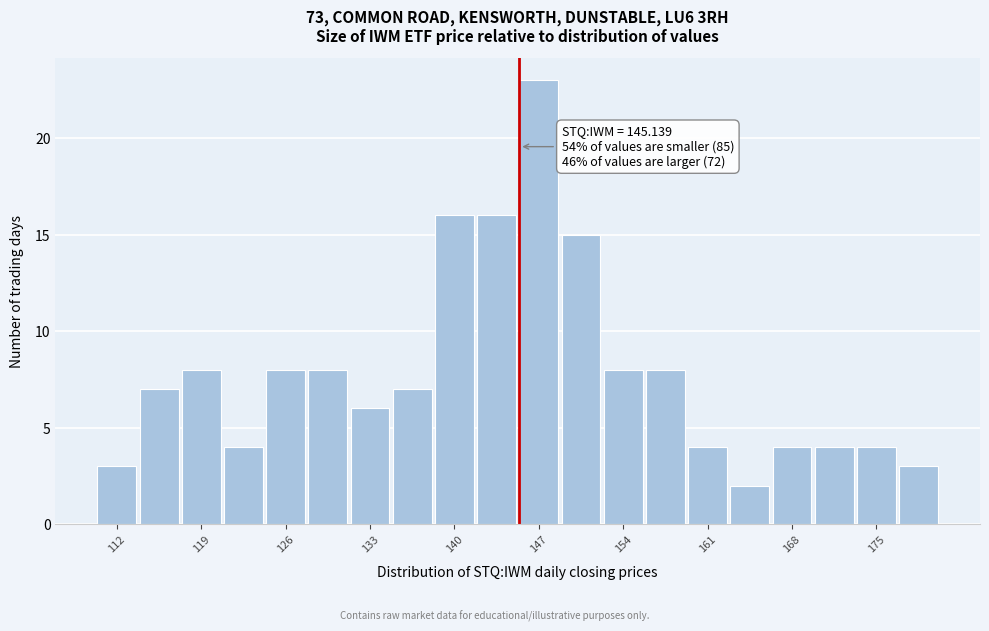

Read against the x-axis, roughly where is the centre of the tallest bar?

147